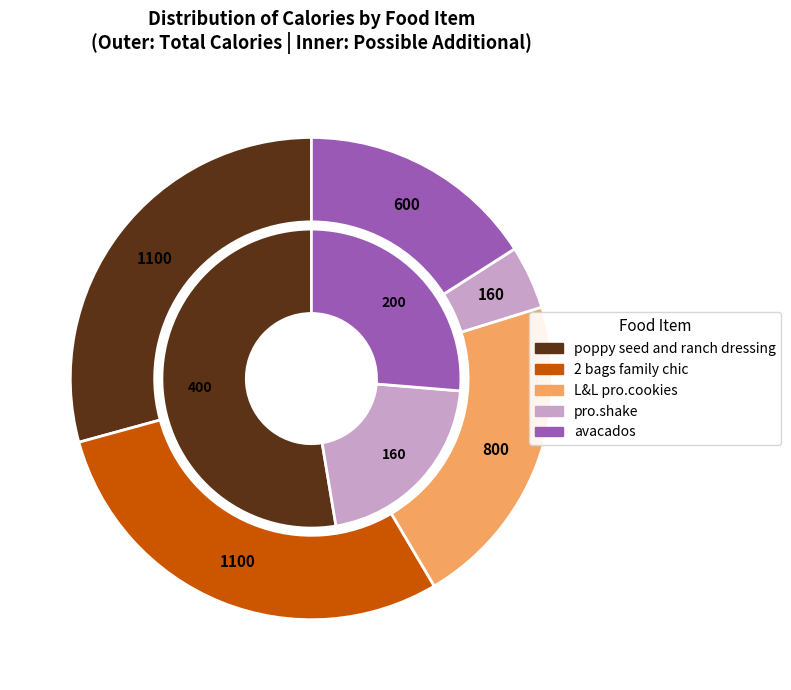

The possible_more_cals slice represents 43% of the pie. True or false?

False